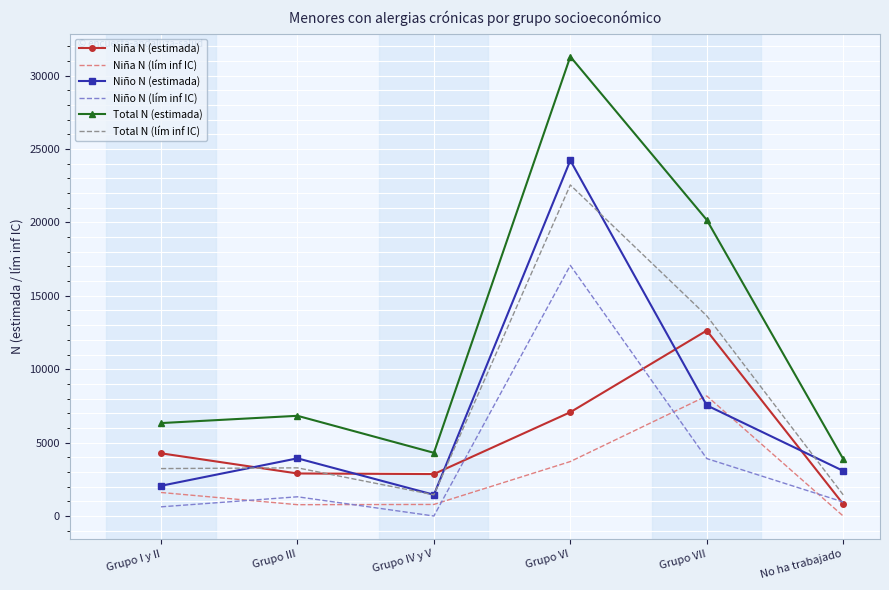

True or false: Total N (estimada) and Niña N (estimada) cross at least once.

False